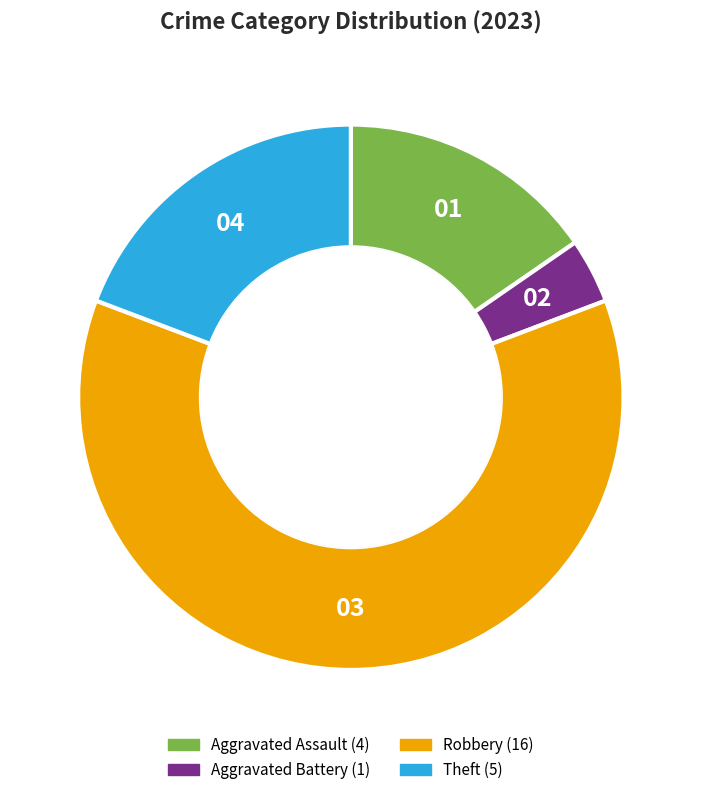

What is the largest slice in the pie chart?

Robbery